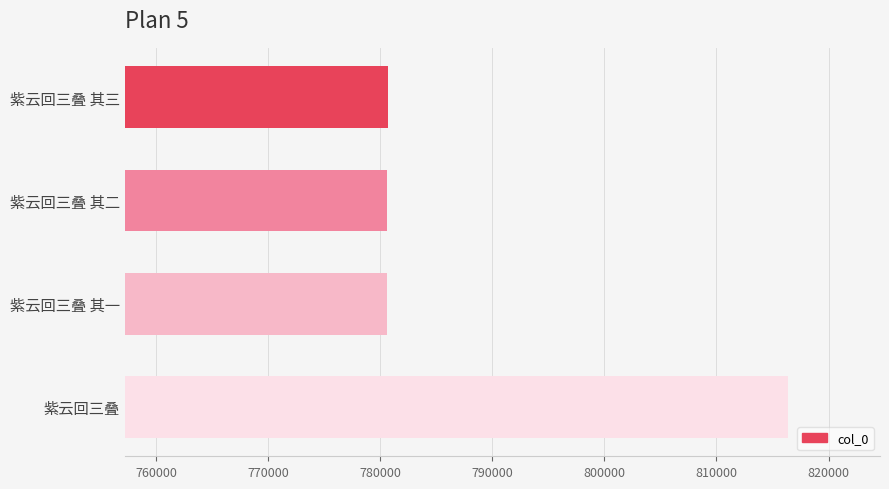

What is the change in value from 紫云回三叠 其二 to 紫云回三叠?

+35776